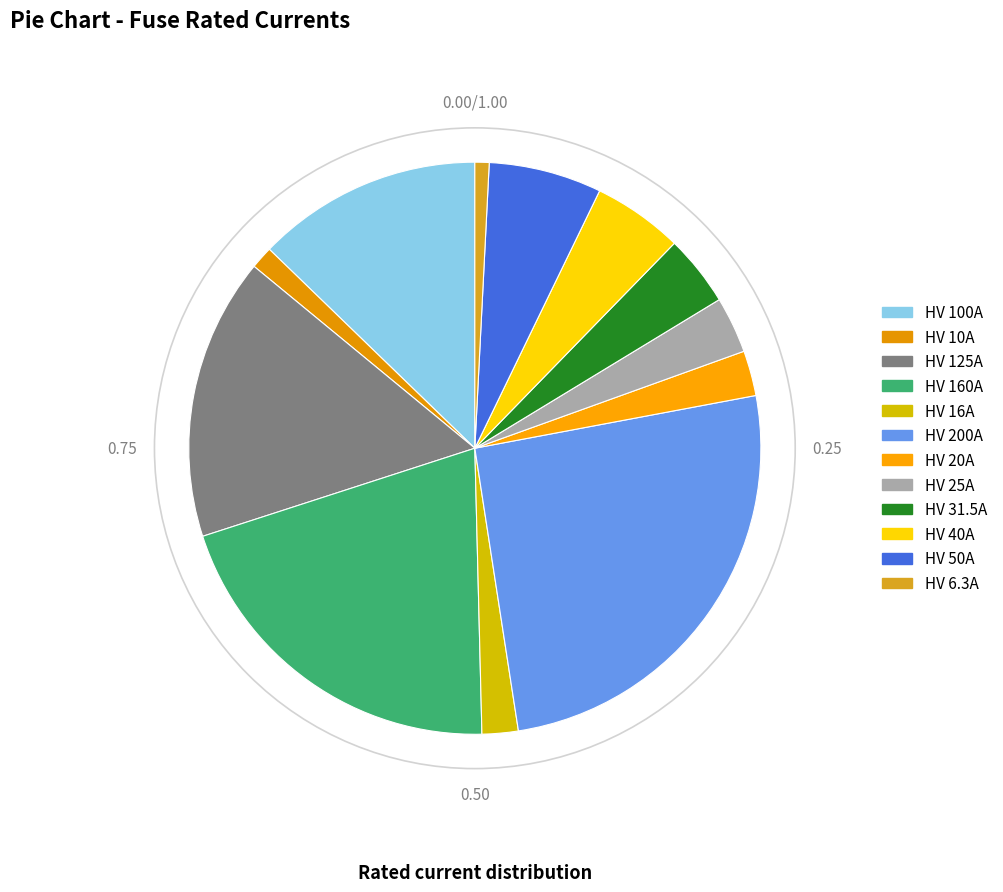

What is the ratio of the value at HV 10A to the value at HV 25A?

0.4